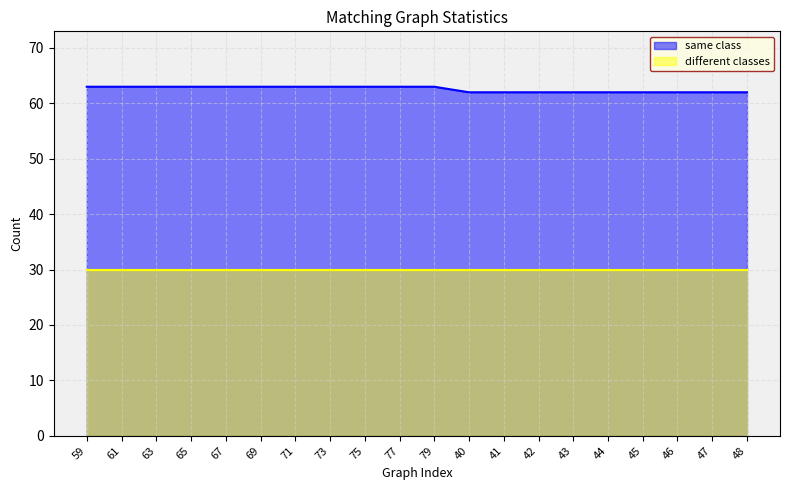

List the labels in order of value, smallest first.

40, 41, 42, 43, 44, 45, 46, 47, 48, 59, 61, 63, 65, 67, 69, 71, 73, 75, 77, 79